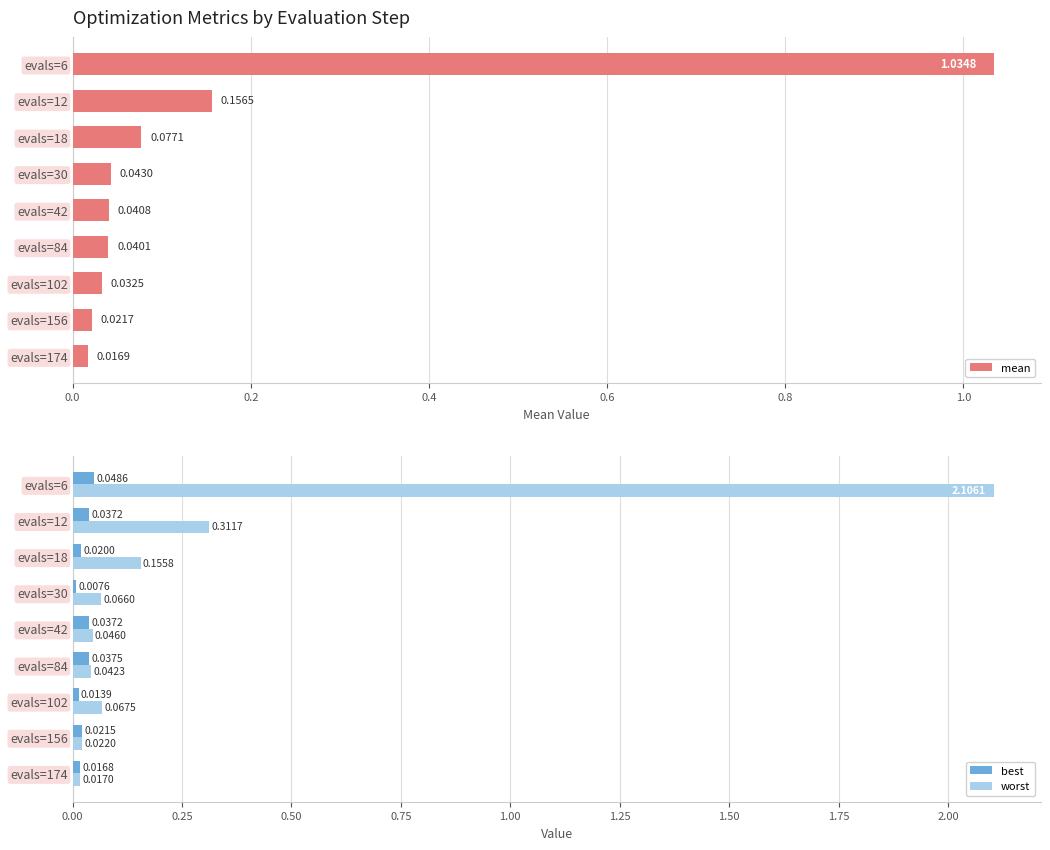

List the labels in order of worst value, largest first.

evals=6, evals=12, evals=18, evals=102, evals=30, evals=42, evals=84, evals=156, evals=174